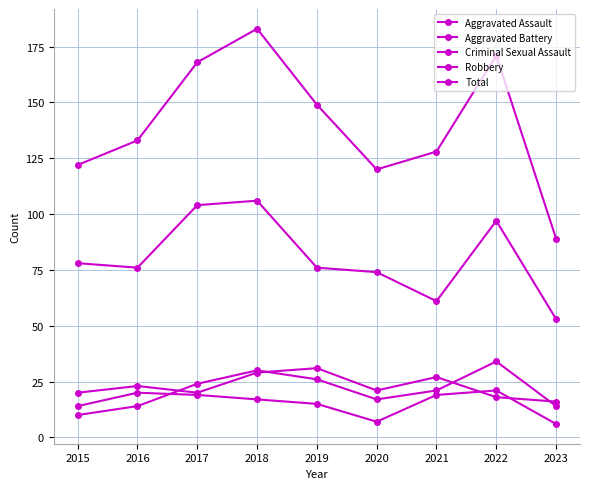

True or false: Total and Robbery cross at least once.

False